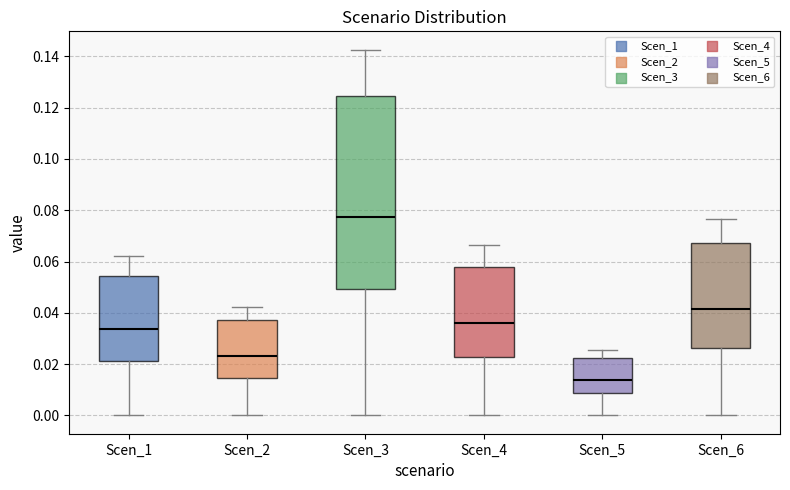

Which box is the tallest, from its lower edge to its upper edge?

Scen_3